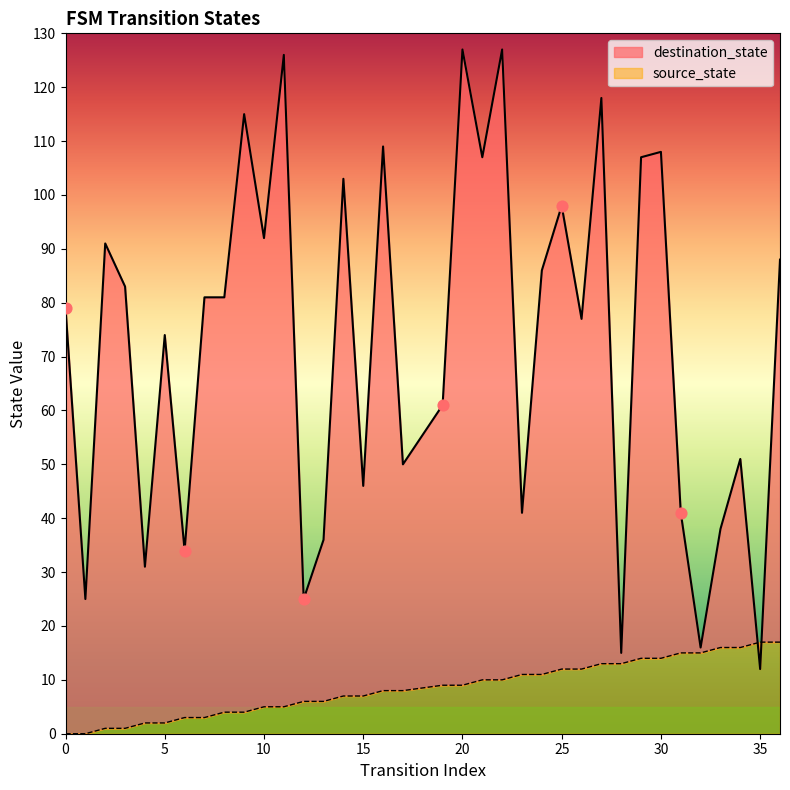

Which series has the largest total across all categories?

destination_state